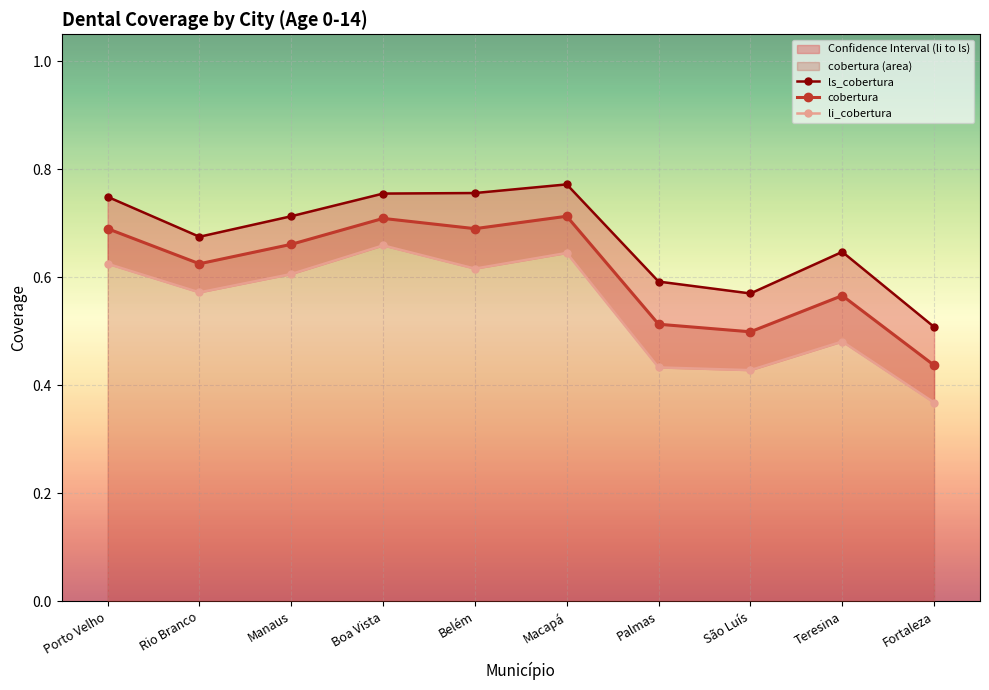

True or false: ls_cobertura has a value of 0.8 at Belém.

True